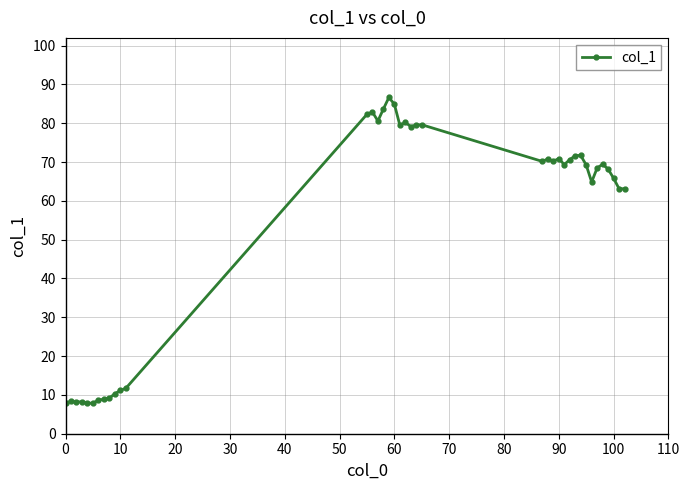

What is the smallest value displayed?

7.8